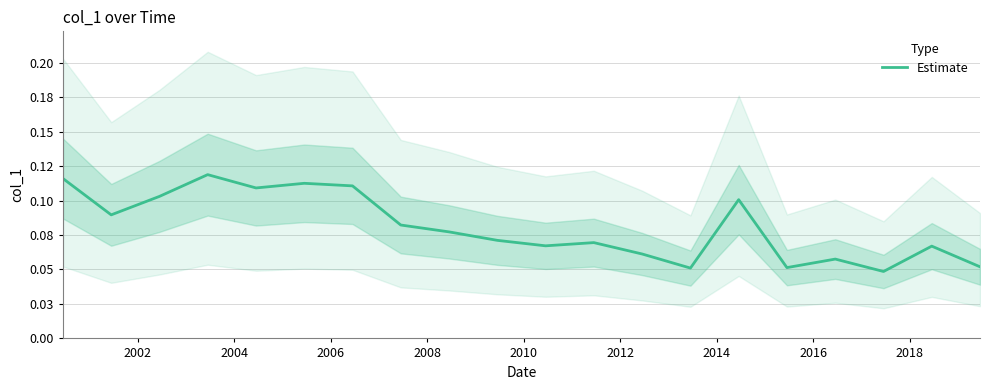

Count the values in the range 0 to 1.

20